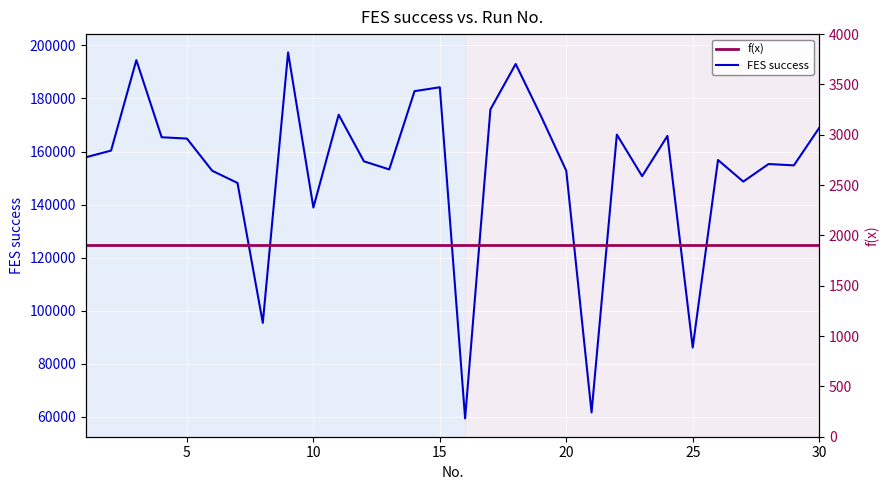

True or false: FES success and f(x) intersect in this chart.

False